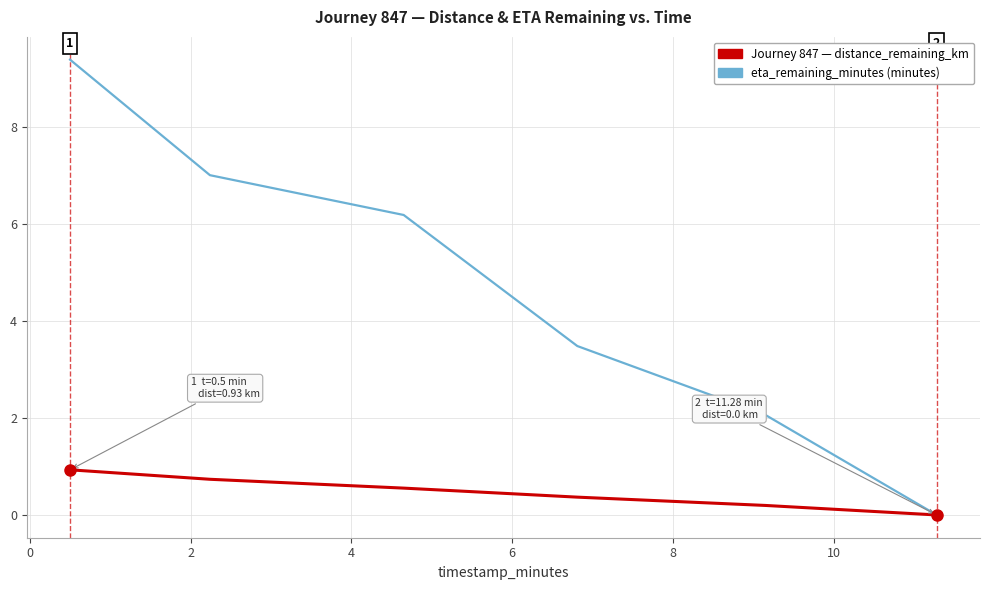

What is the maximum value shown in the chart?

9.4